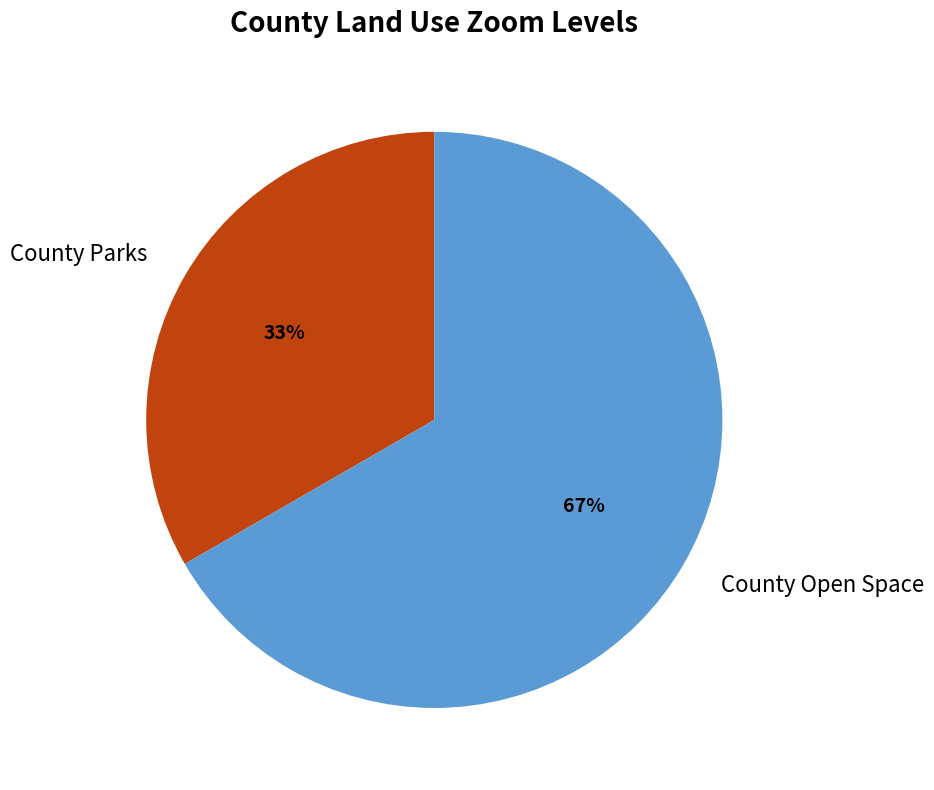

Approximately how many times larger is the value at County Parks compared to County Open Space?

0.5